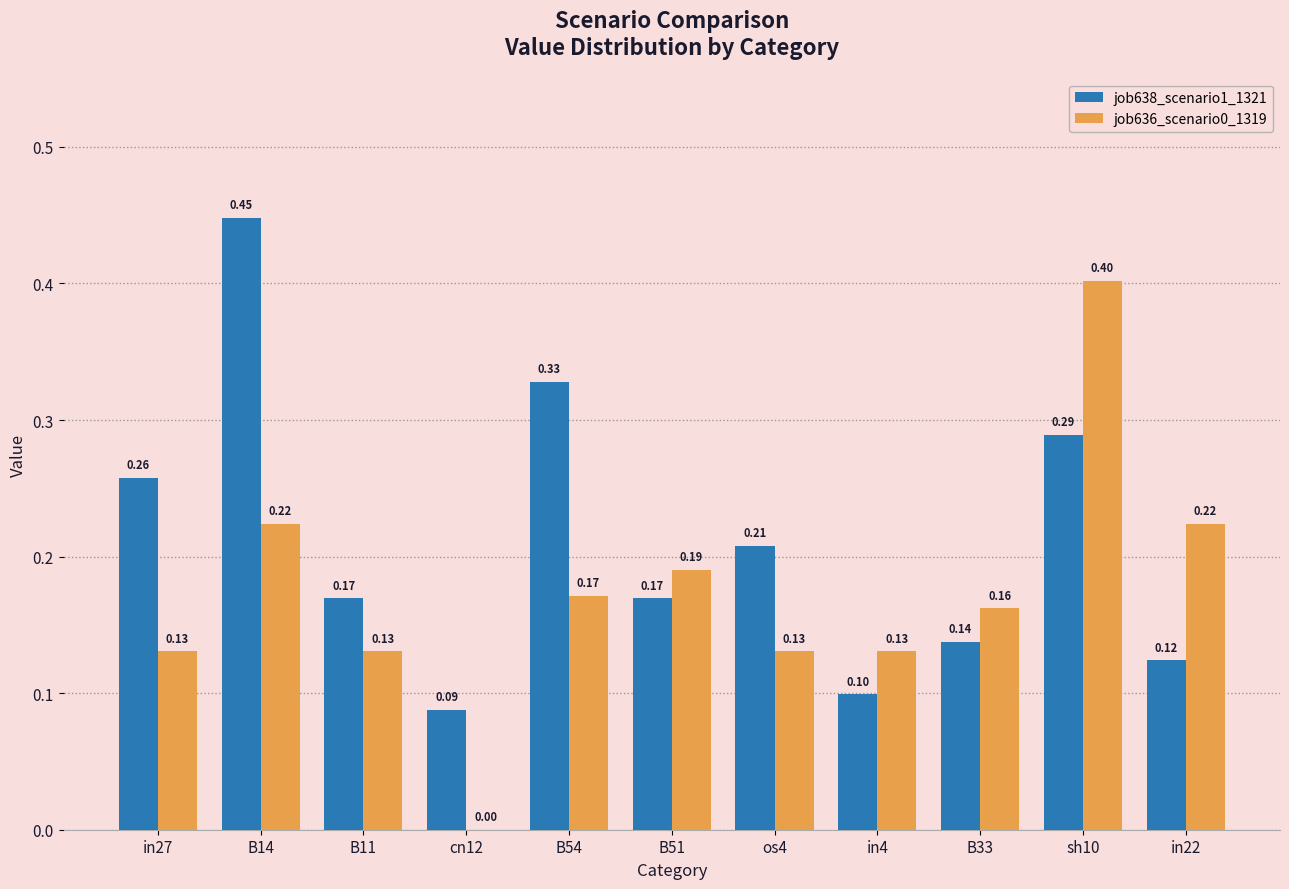

What are all the series names shown in the legend?

job638_scenario1_1321, job636_scenario0_1319